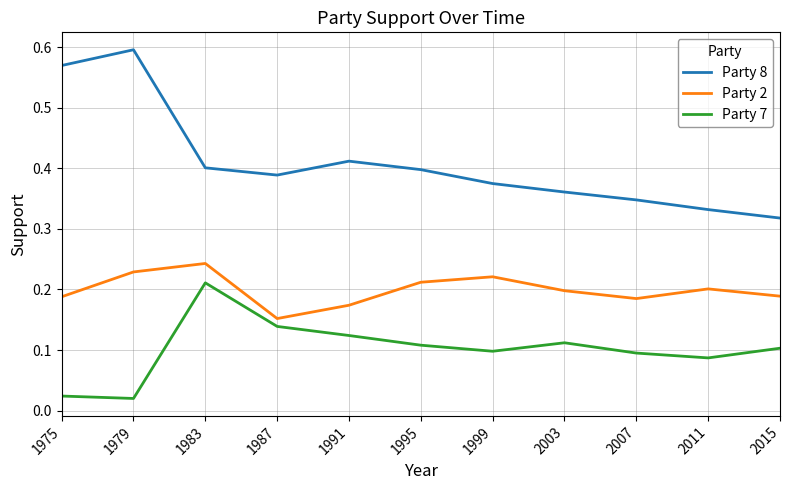

Which series has the widest spread of values?

Party 8